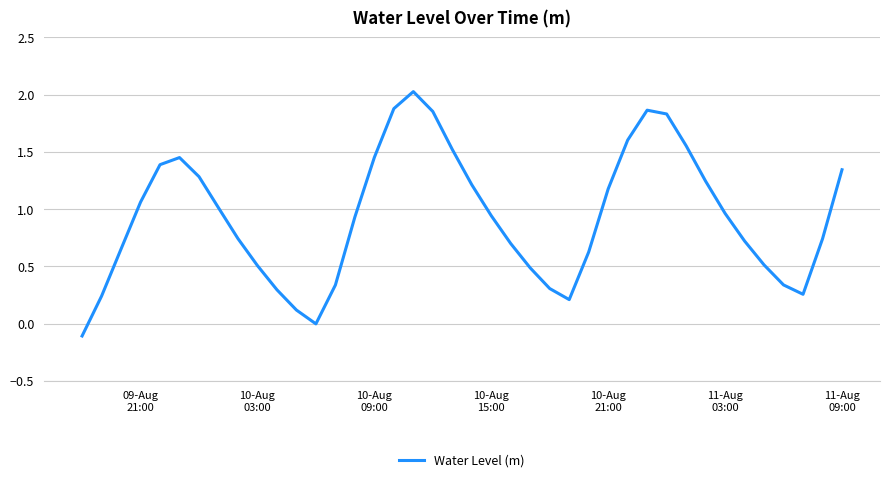

How many lines are shown in the chart?

1